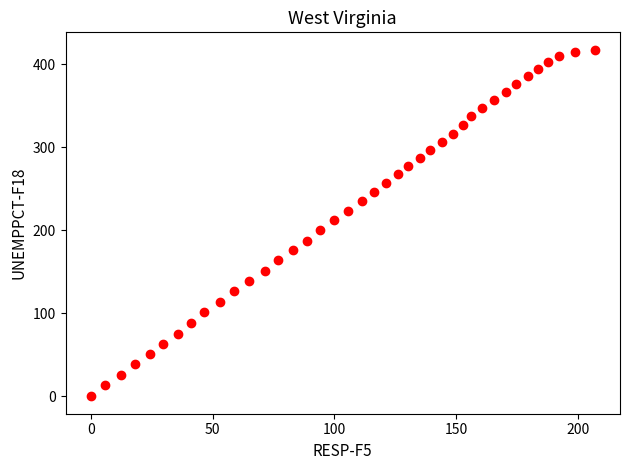

What is the range of X values (max minus min)?

206.8